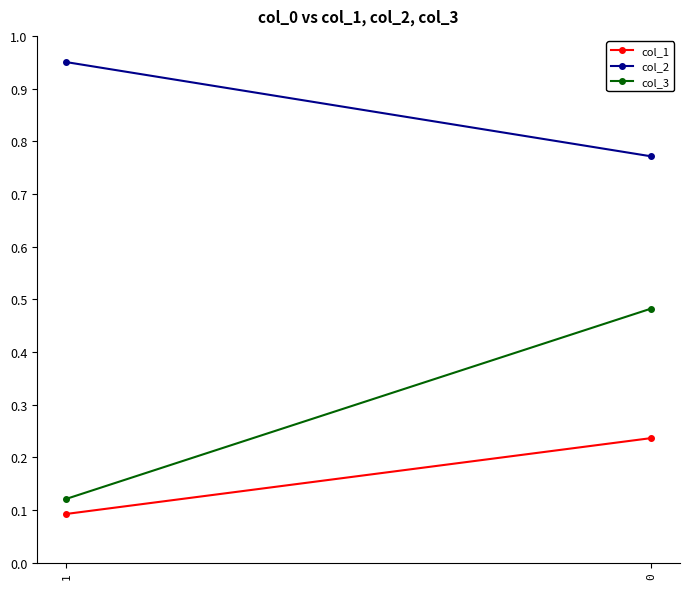

What is the difference between the highest and lowest values at 1?

0.9